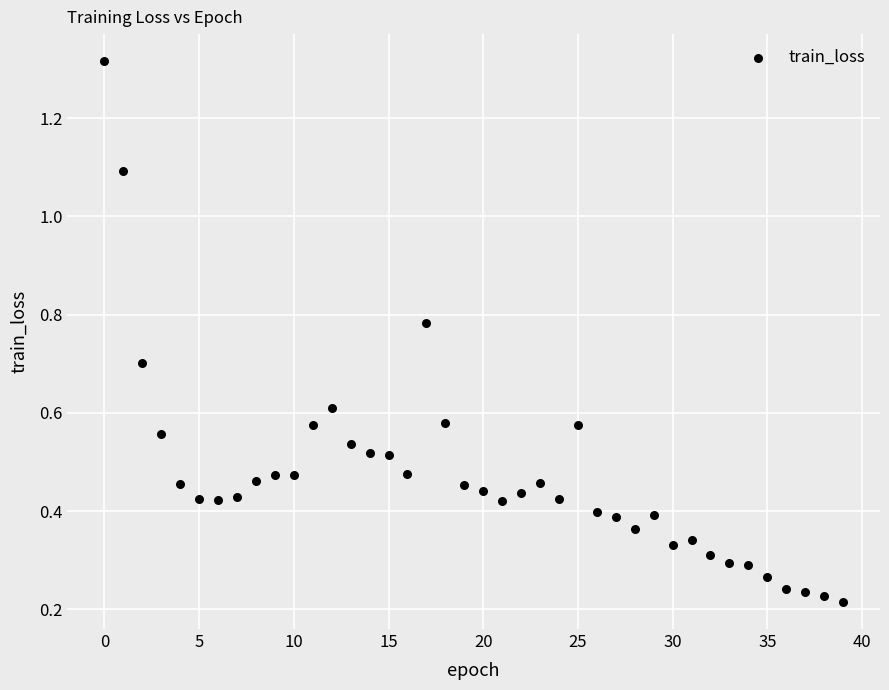

What is the range of Y values (max minus min)?

1.1